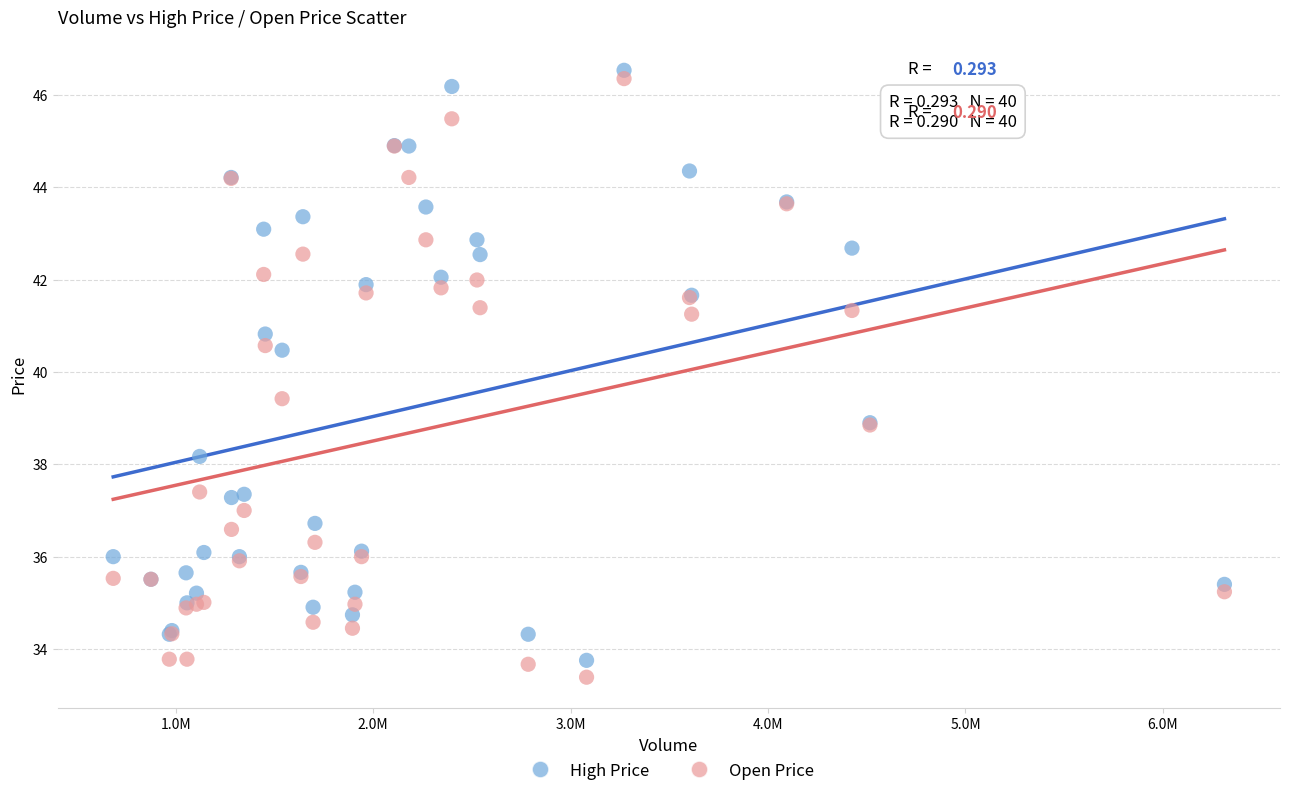

What is the X range (max minus min) for the scatter plot?

5627529.0